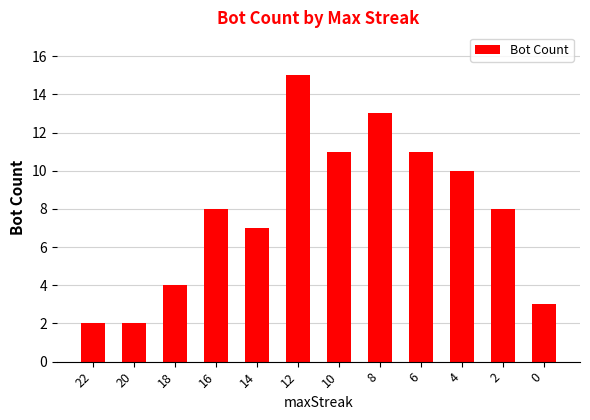

How many distinct data groups are displayed?

1